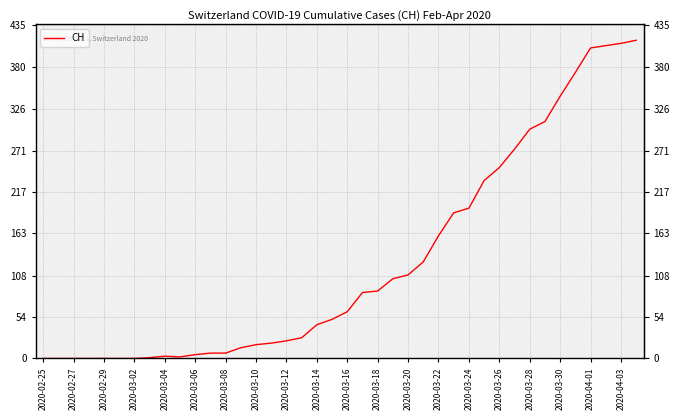

What is the difference between the maximum and minimum values?

415